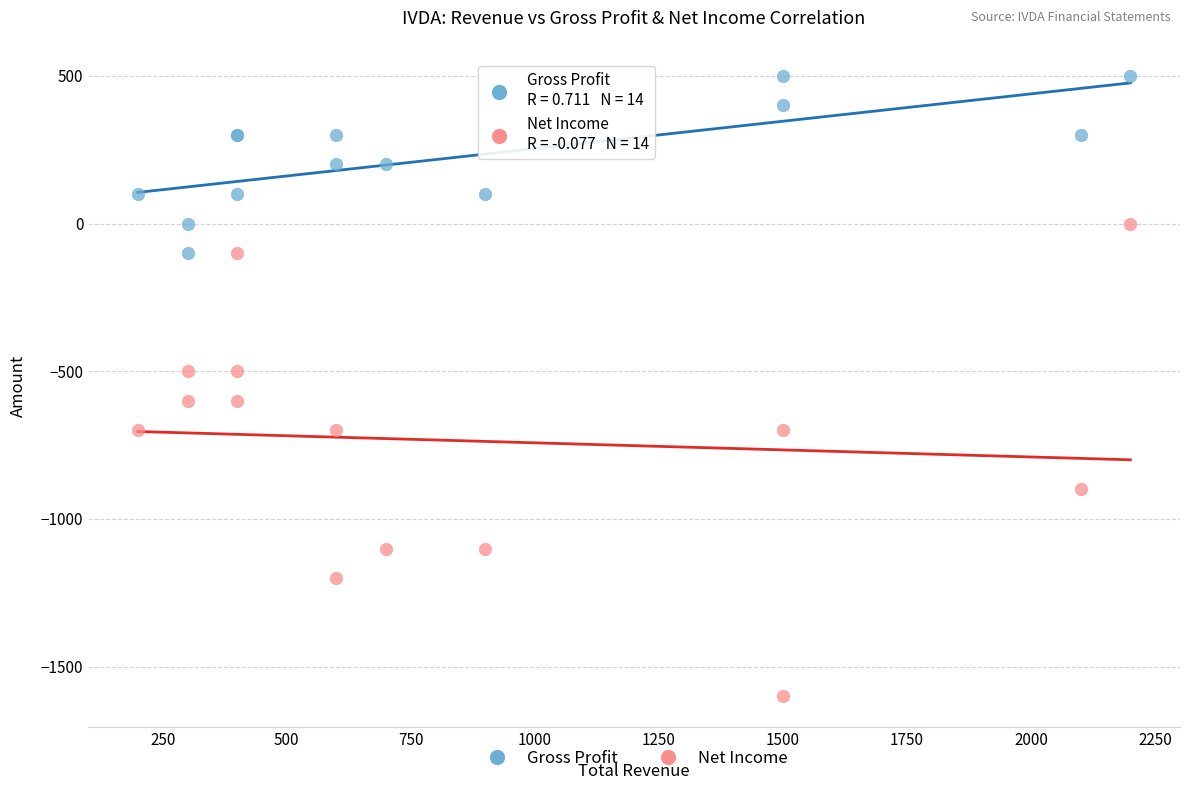

Which series contains the highest Y value?

Gross Profit